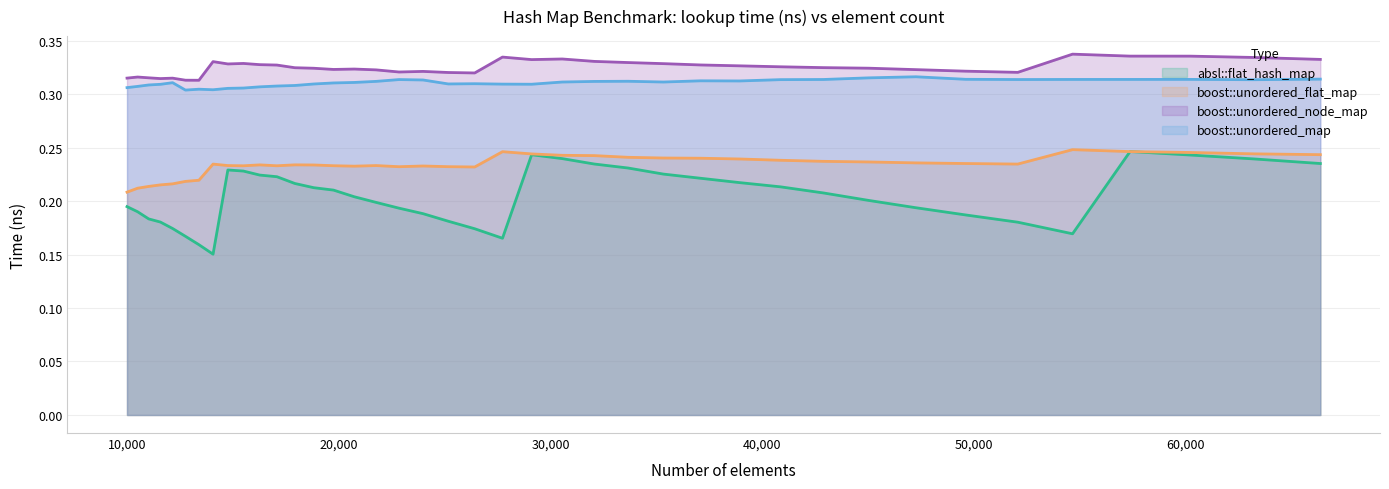

Reading right to left, transcribe all the data shown in this chart.

absl::flat_hash_map: 66358=0.2	63216=0.2	60223=0.2	57372=0.2	54656=0.2	52069=0.2	49605=0.2	47258=0.2	45022=0.2	42892=0.2	40863=0.2	38930=0.2	37089=0.2	35335=0.2	33664=0.2	32072=0.2	30555=0.2	29110=0.2	27733=0.2	26421=0.2	25171=0.2	23980=0.2	22845=0.2	21764=0.2	20734=0.2	19753=0.2	18818=0.2	17927=0.2	17078=0.2	16269=0.2	15498=0.2	14763=0.2	14063=0.2	13396=0.2	12760=0.2	12154=0.2	11576=0.2	11025=0.2	10500=0.2	10000=0.2
boost::unordered_flat_map: 66358=0.2	63216=0.2	60223=0.2	57372=0.2	54656=0.2	52069=0.2	49605=0.2	47258=0.2	45022=0.2	42892=0.2	40863=0.2	38930=0.2	37089=0.2	35335=0.2	33664=0.2	32072=0.2	30555=0.2	29110=0.2	27733=0.2	26421=0.2	25171=0.2	23980=0.2	22845=0.2	21764=0.2	20734=0.2	19753=0.2	18818=0.2	17927=0.2	17078=0.2	16269=0.2	15498=0.2	14763=0.2	14063=0.2	13396=0.2	12760=0.2	12154=0.2	11576=0.2	11025=0.2	10500=0.2	10000=0.2
boost::unordered_node_map: 66358=0.3	63216=0.3	60223=0.3	57372=0.3	54656=0.3	52069=0.3	49605=0.3	47258=0.3	45022=0.3	42892=0.3	40863=0.3	38930=0.3	37089=0.3	35335=0.3	33664=0.3	32072=0.3	30555=0.3	29110=0.3	27733=0.3	26421=0.3	25171=0.3	23980=0.3	22845=0.3	21764=0.3	20734=0.3	19753=0.3	18818=0.3	17927=0.3	17078=0.3	16269=0.3	15498=0.3	14763=0.3	14063=0.3	13396=0.3	12760=0.3	12154=0.3	11576=0.3	11025=0.3	10500=0.3	10000=0.3
boost::unordered_map: 66358=0.3	63216=0.3	60223=0.3	57372=0.3	54656=0.3	52069=0.3	49605=0.3	47258=0.3	45022=0.3	42892=0.3	40863=0.3	38930=0.3	37089=0.3	35335=0.3	33664=0.3	32072=0.3	30555=0.3	29110=0.3	27733=0.3	26421=0.3	25171=0.3	23980=0.3	22845=0.3	21764=0.3	20734=0.3	19753=0.3	18818=0.3	17927=0.3	17078=0.3	16269=0.3	15498=0.3	14763=0.3	14063=0.3	13396=0.3	12760=0.3	12154=0.3	11576=0.3	11025=0.3	10500=0.3	10000=0.3